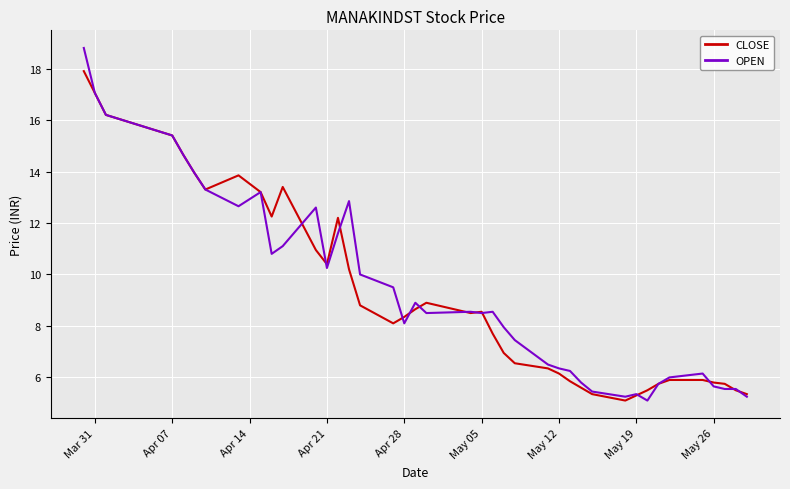

What is the difference between the maximum and minimum values in the CLOSE series?

12.8